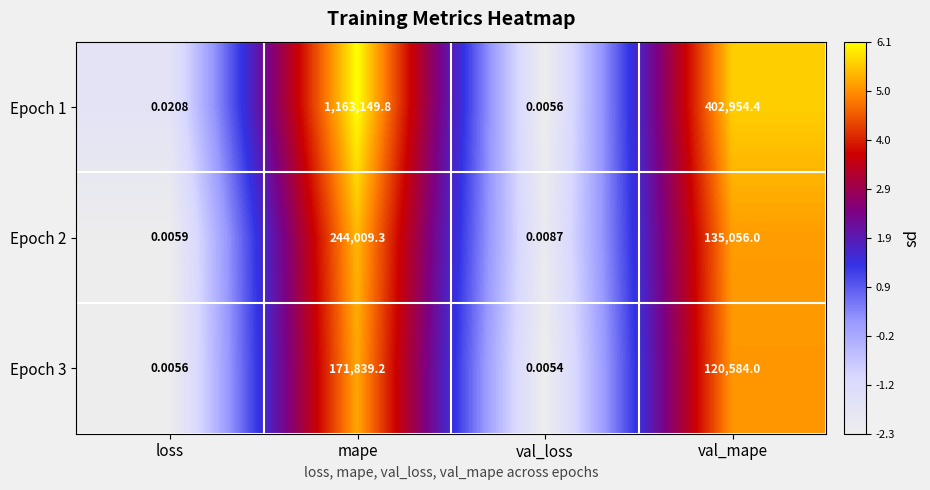

List the series in order of their peak value, highest first.

Epoch 1, Epoch 2, Epoch 3